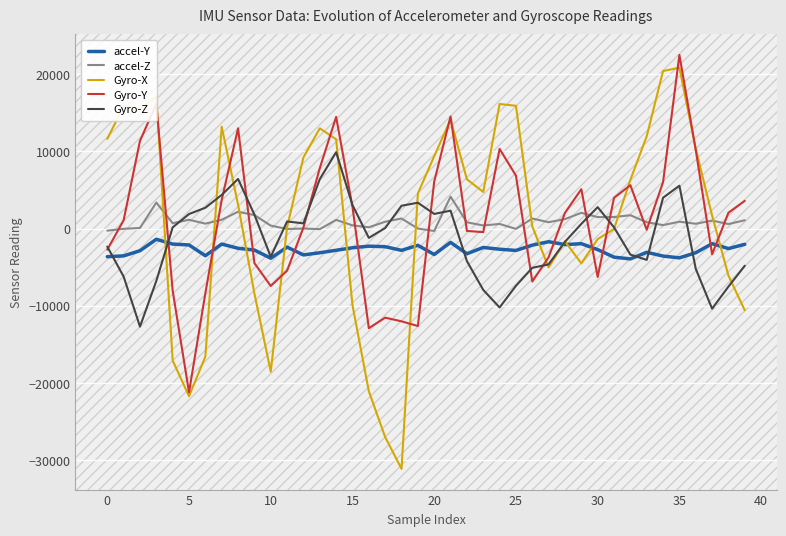

What is the minimum value shown in the chart?

-31097